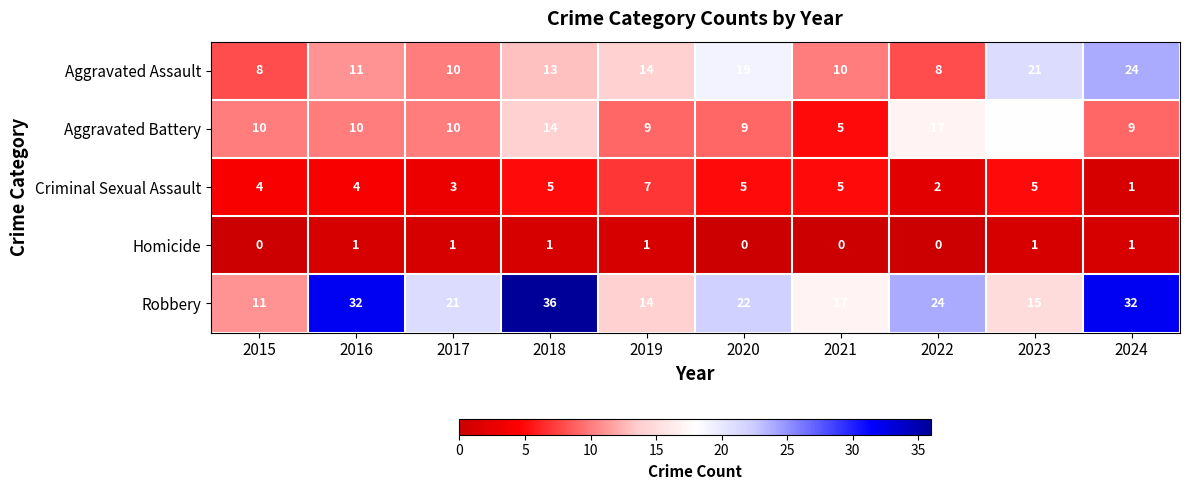

Rank the series at 2022 from lowest to highest value.

Homicide, Criminal Sexual Assault, Aggravated Assault, Aggravated Battery, Robbery